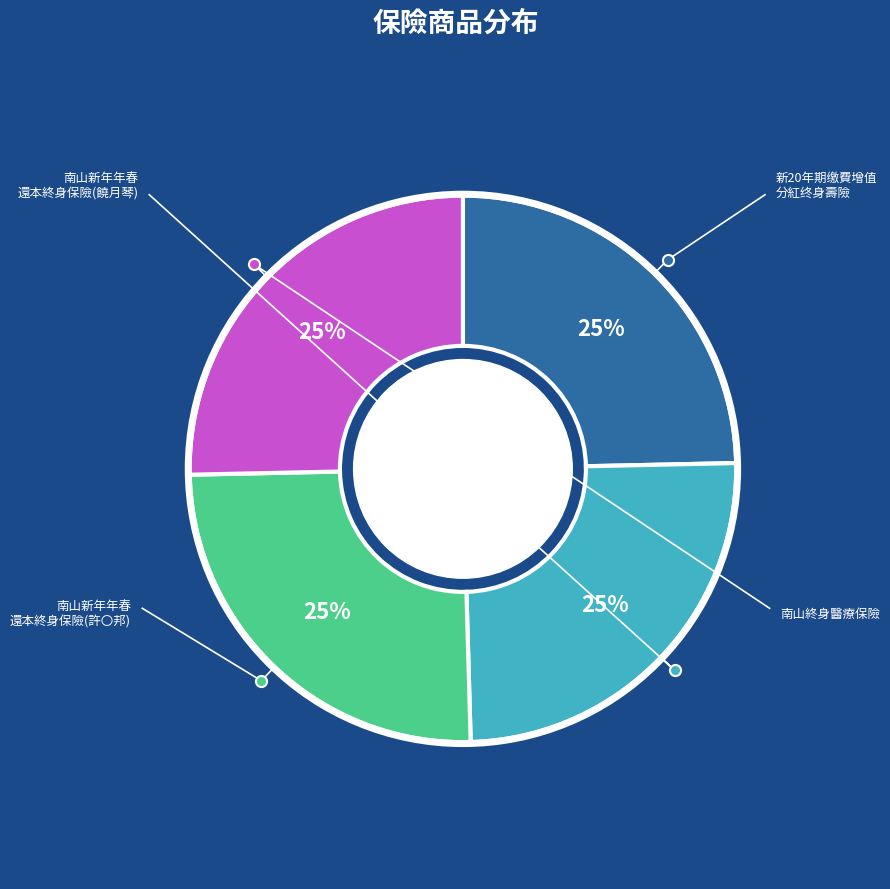

To the nearest percent, what is the average slice percentage?

25%